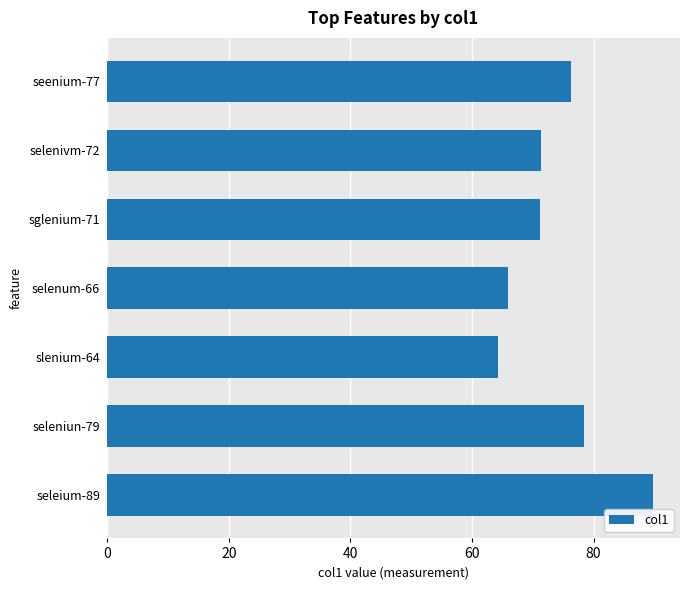

True or false: the data shows 107.6 at slenium-64.

False